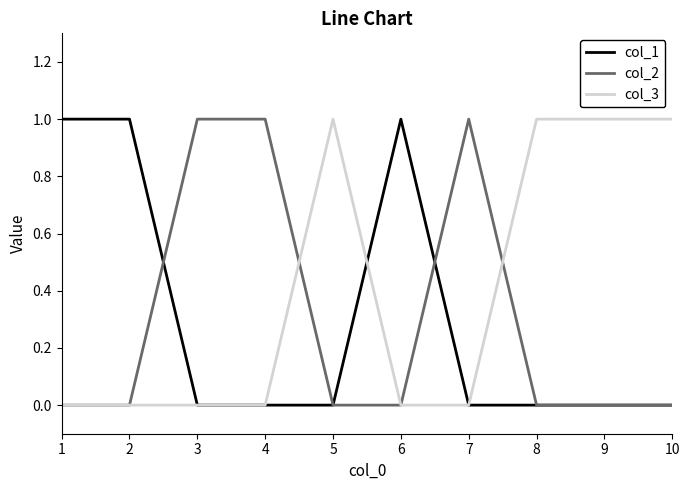

Reading left to right, transcribe all the data shown in this chart.

col_1: 1=1	2=1	3=0	4=0	5=0	6=1	7=0	8=0	9=0	10=0
col_2: 1=0	2=0	3=1	4=1	5=0	6=0	7=1	8=0	9=0	10=0
col_3: 1=0	2=0	3=0	4=0	5=1	6=0	7=0	8=1	9=1	10=1